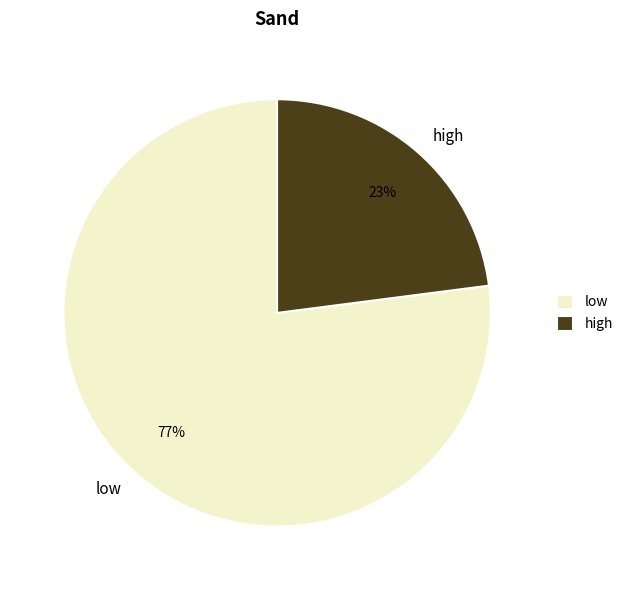

What is the largest slice in the pie chart?

low